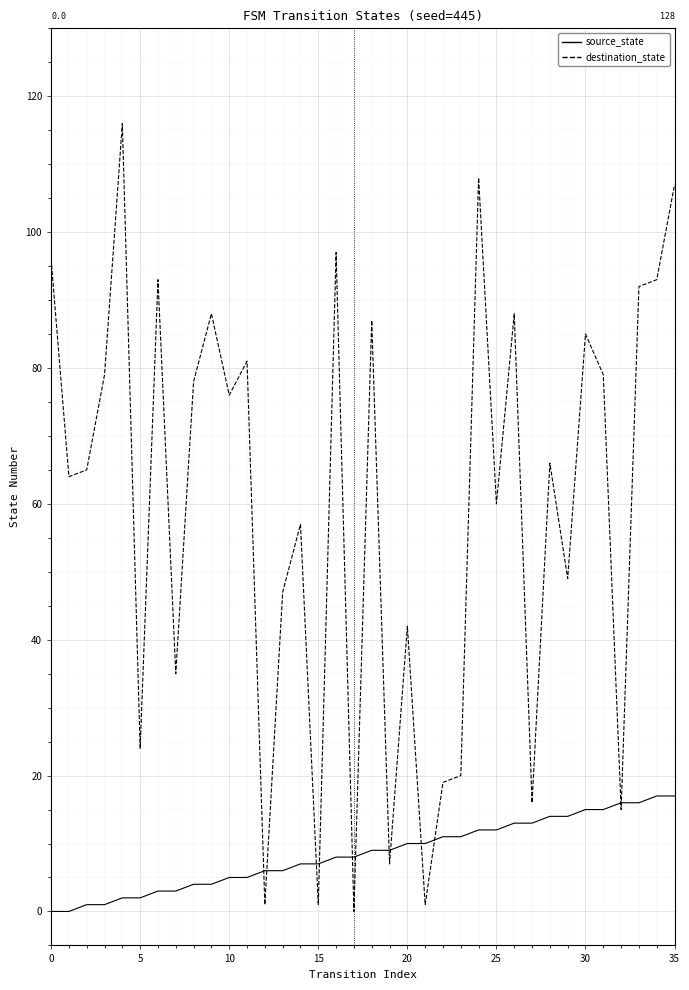

True or false: source_state and destination_state cross at least once.

True